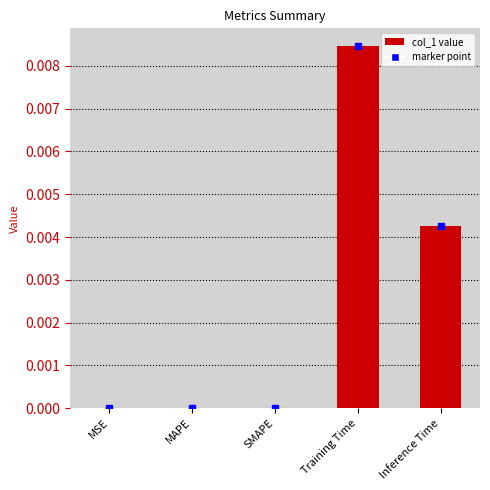

The value at Training Time is 0.0. True or false?

True